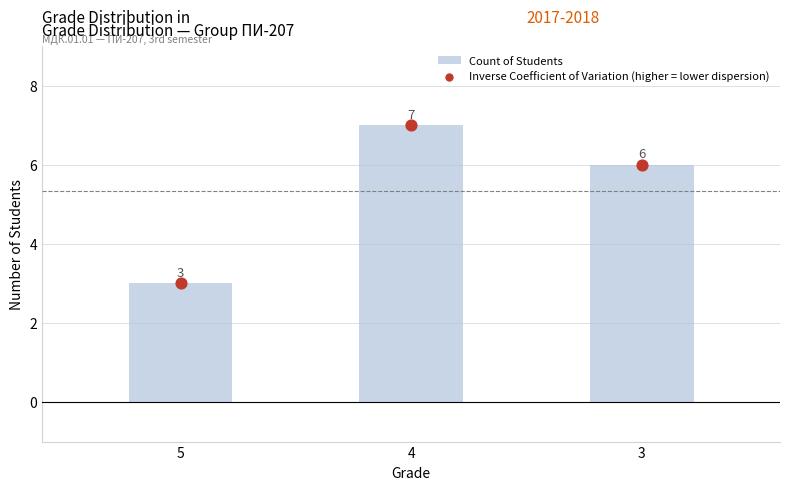

Which series has the widest spread of Y values?

Count of Students